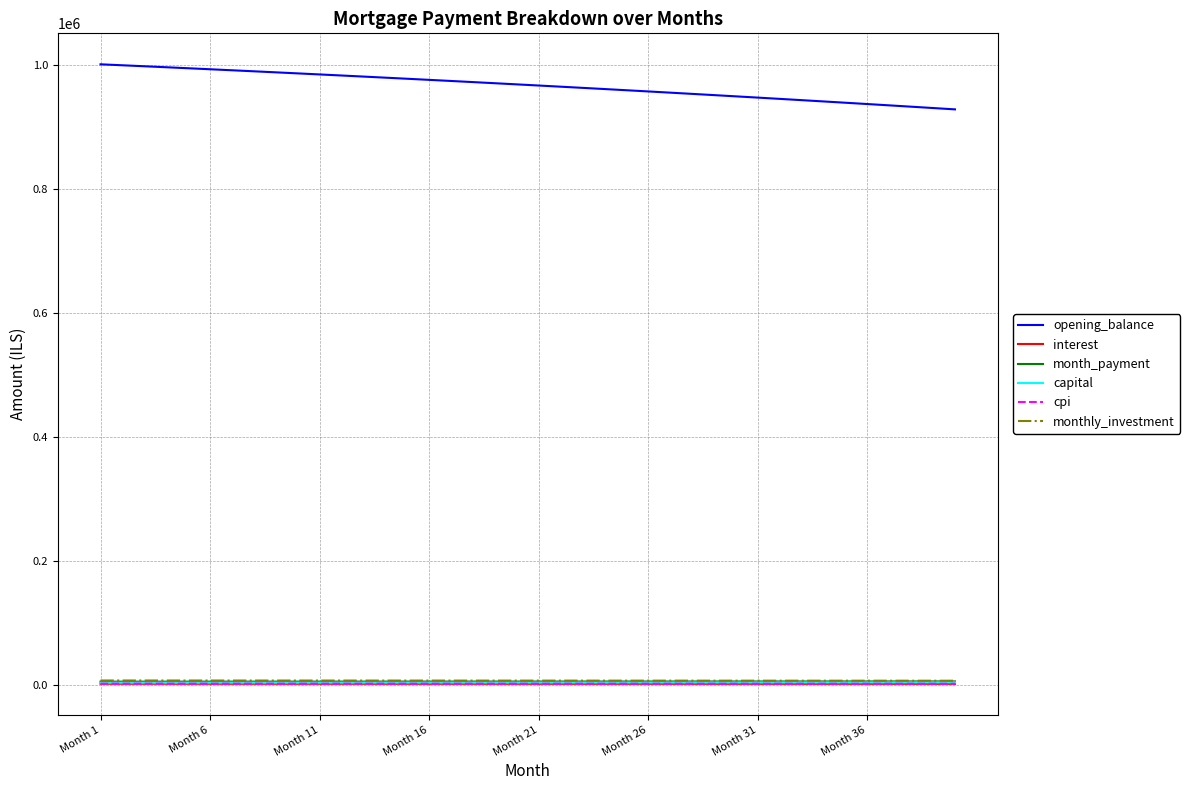

Which series has the widest spread of values?

opening_balance